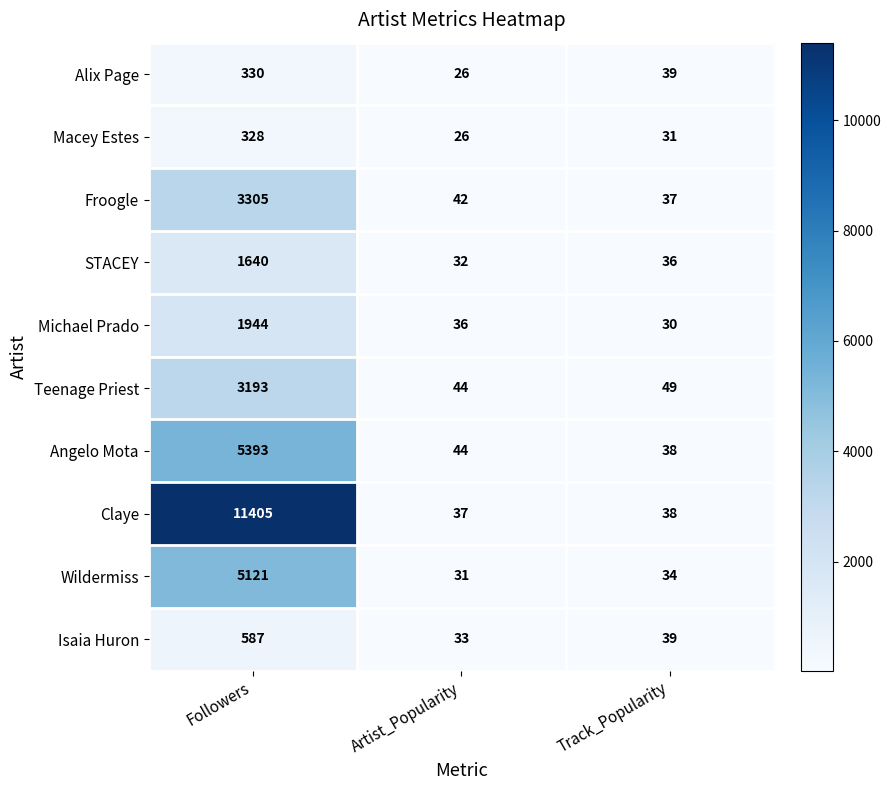

What is the total value across all series at Artist_Popularity?

351